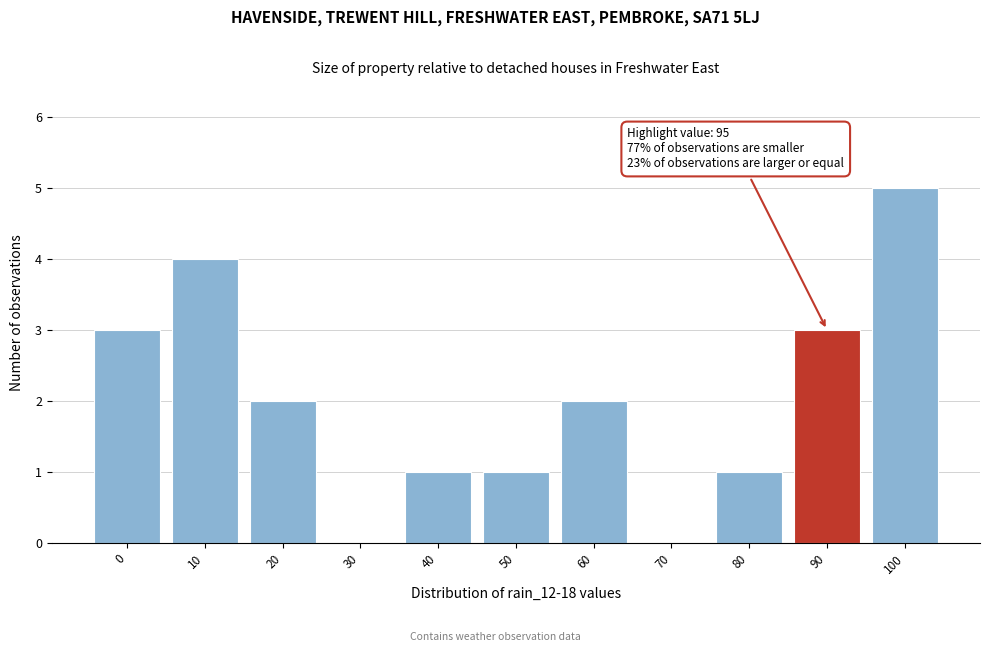

Reading left to right, transcribe all the data shown in this chart.

0=3	10=4	20=2	30=0	40=1	50=1	60=2	70=0	80=1	90=3	100=5